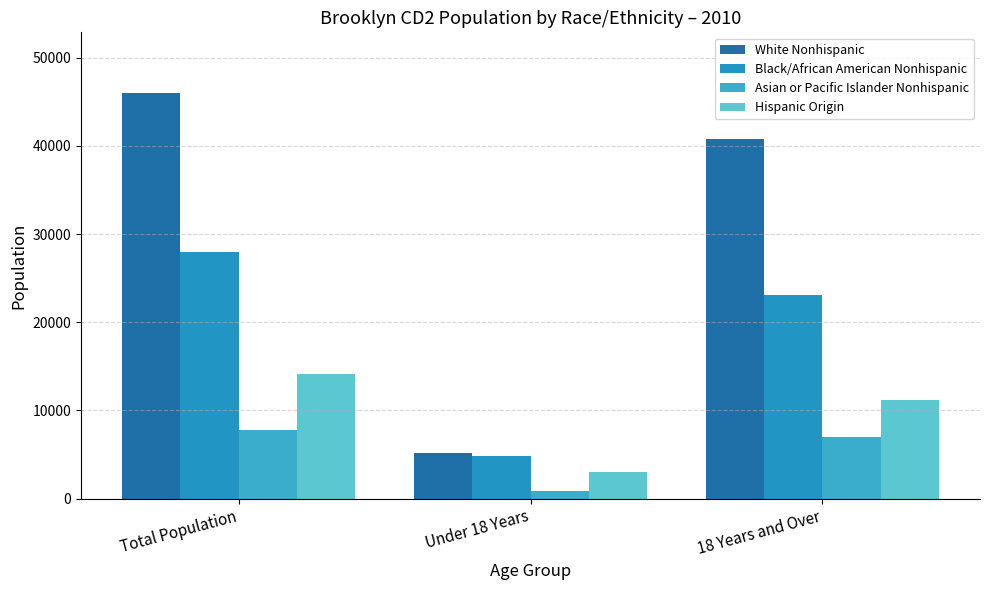

What is the average value of the White Nonhispanic series?

30647